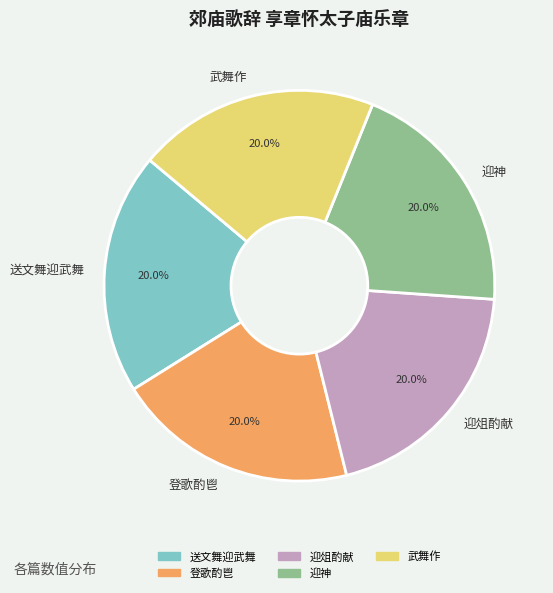

Approximately how many times larger is the value at 登歌酌鬯 compared to 送文舞迎武舞?

1.0